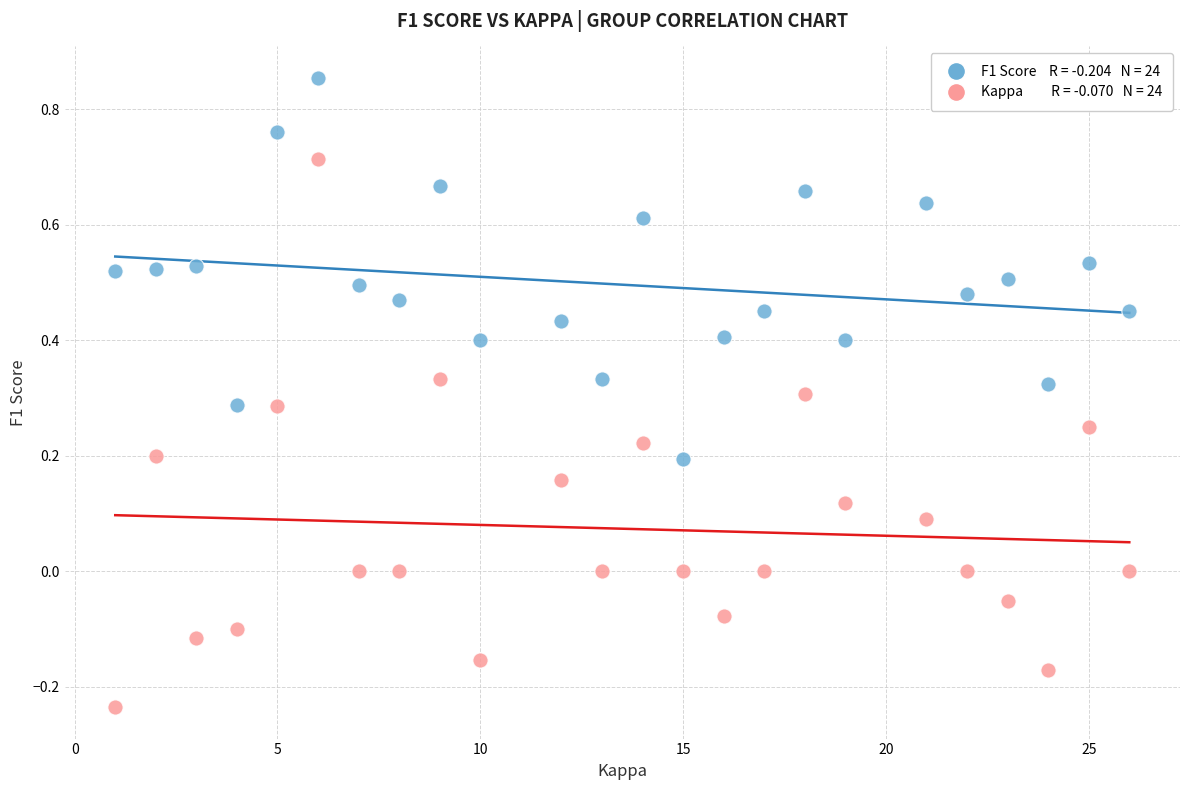

Across all data points, what is the range of Y values (max minus min)?

1.1